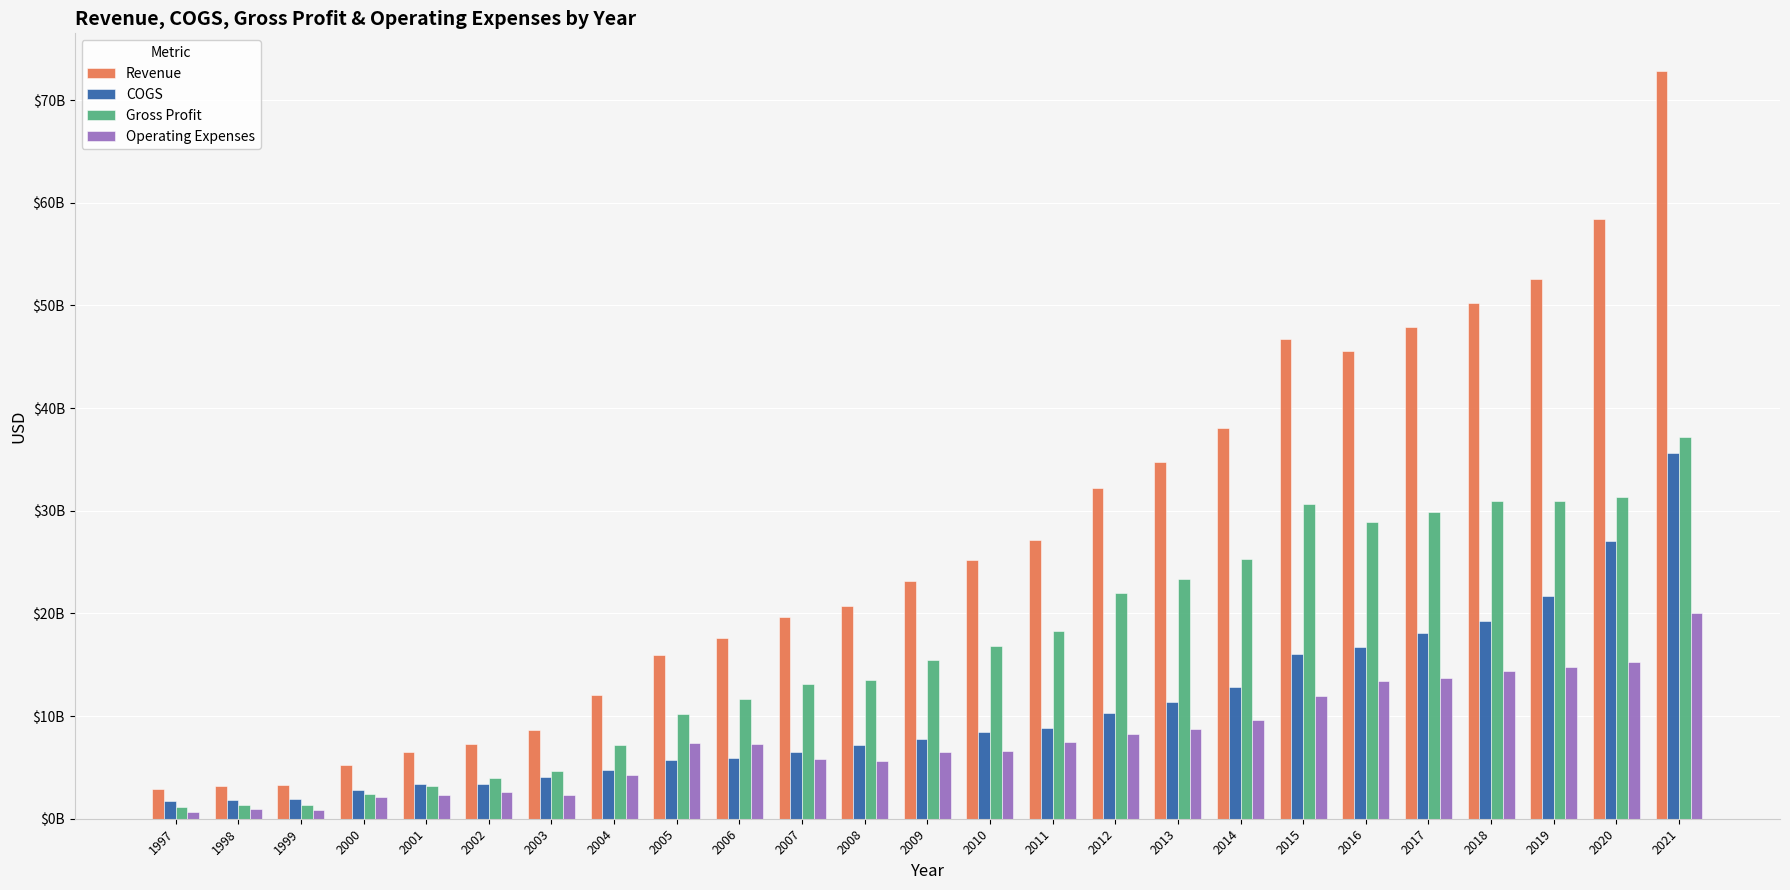

Reading left to right, transcribe all the data shown in this chart.

Revenue: 2870798400	3172491560	3248302512	5249838989	6525470249	7325292889	8683800000	12006800000	15948637832	17571136793	19648200000	20713200000	23194000000	25233300000	27126700000	32231000000	34791400000	38079800000	46720200000	45602600000	47899300000	50231300000	52599700000	58379000000	72854300000
COGS: 1706364000	1810850160	1905069279	2843473890	3366164561	3341696275	4044200000	4780500000	5738714263	5934325265	6546000000	7217700000	7731900000	8449000000	8793300000	10291500000	11397800000	12814600000	16061400000	16678000000	18041800000	19269600000	21678200000	27066100000	35659700000
Gross Profit: 1164434400	1361641400	1343233233	2406365099	3159305688	3983596614	4639600000	7226300000	10209923569	11636811528	13102200000	13495500000	15462100000	16784300000	18333400000	21939500000	23393600000	25265200000	30658800000	28924600000	29857500000	30961700000	30921500000	31312900000	37194600000
Operating Expenses: 676630800	910499520	878591755	2079807271	2273325015	2604096902	2333600000	4252800000	7400575681	7292433480	5859200000	5609800000	6480800000	6610500000	7431600000	8265200000	8770500000	9609200000	11956000000	13367600000	13738200000	14392700000	14806000000	15250900000	20004100000